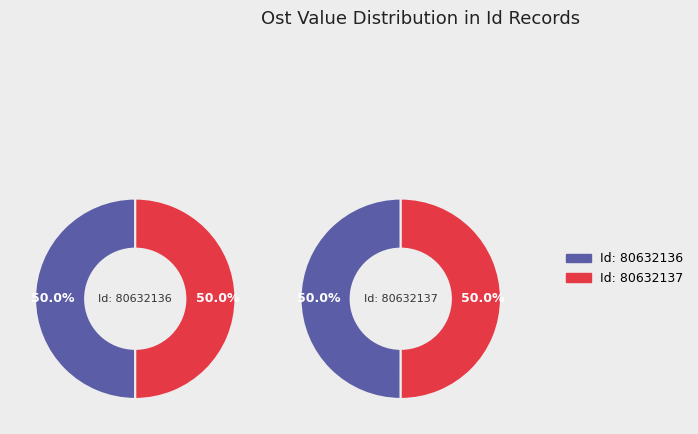

To the nearest percent, what percentage of the pie is 80632136?

50%